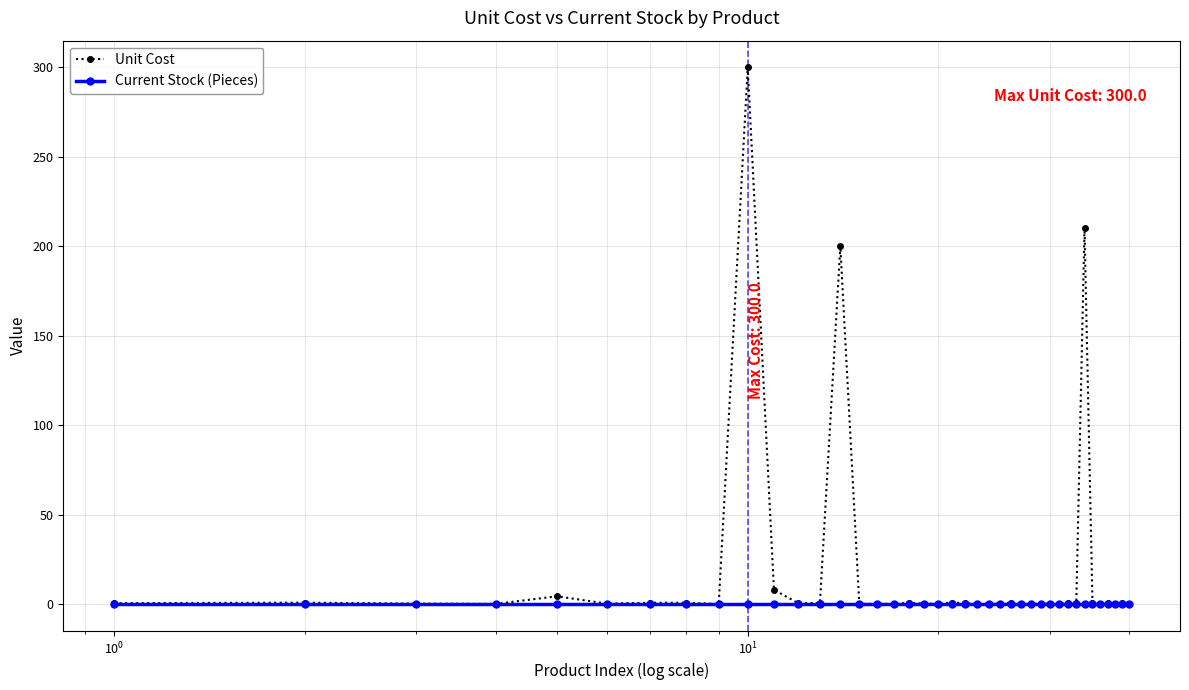

Rank the series by their average value, from highest to lowest.

Unit Cost, Current Stock (Pieces)